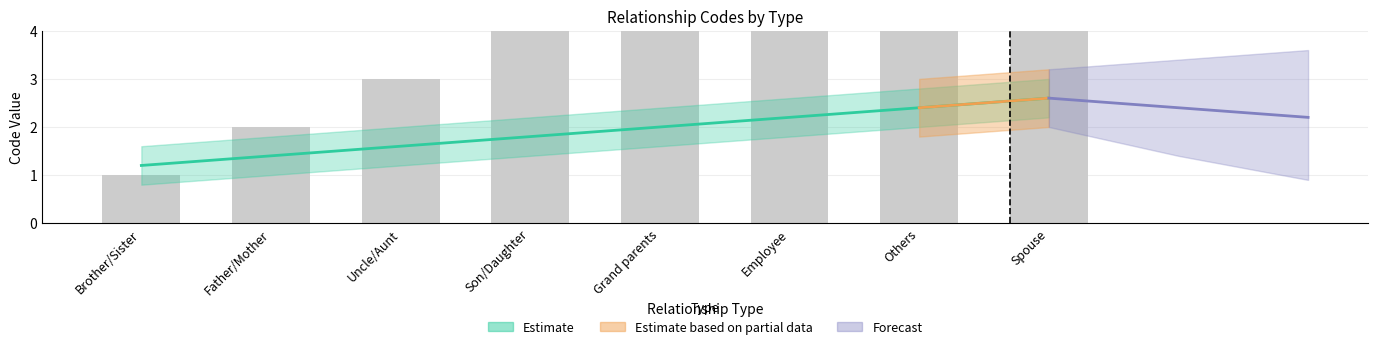

What is the smallest value displayed?

1.2